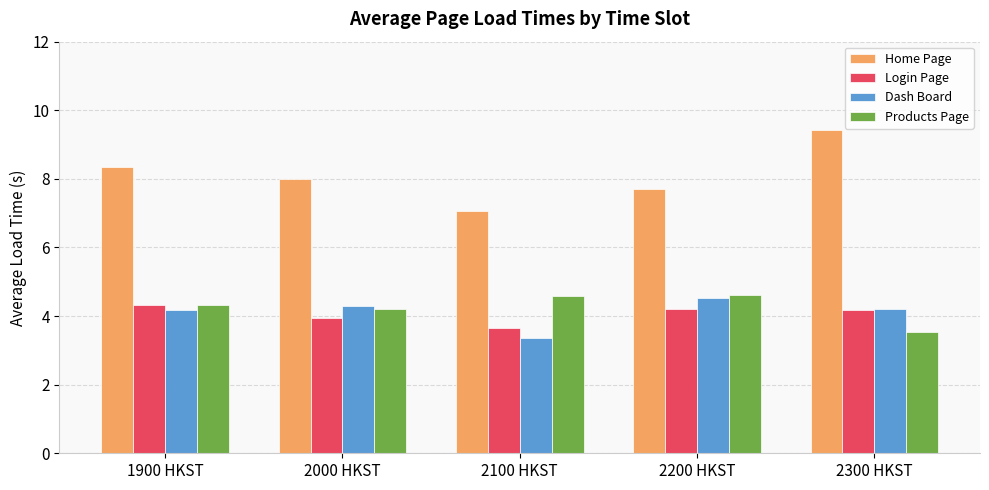

At which label is Dash Board closest to 3?

2100 HKST